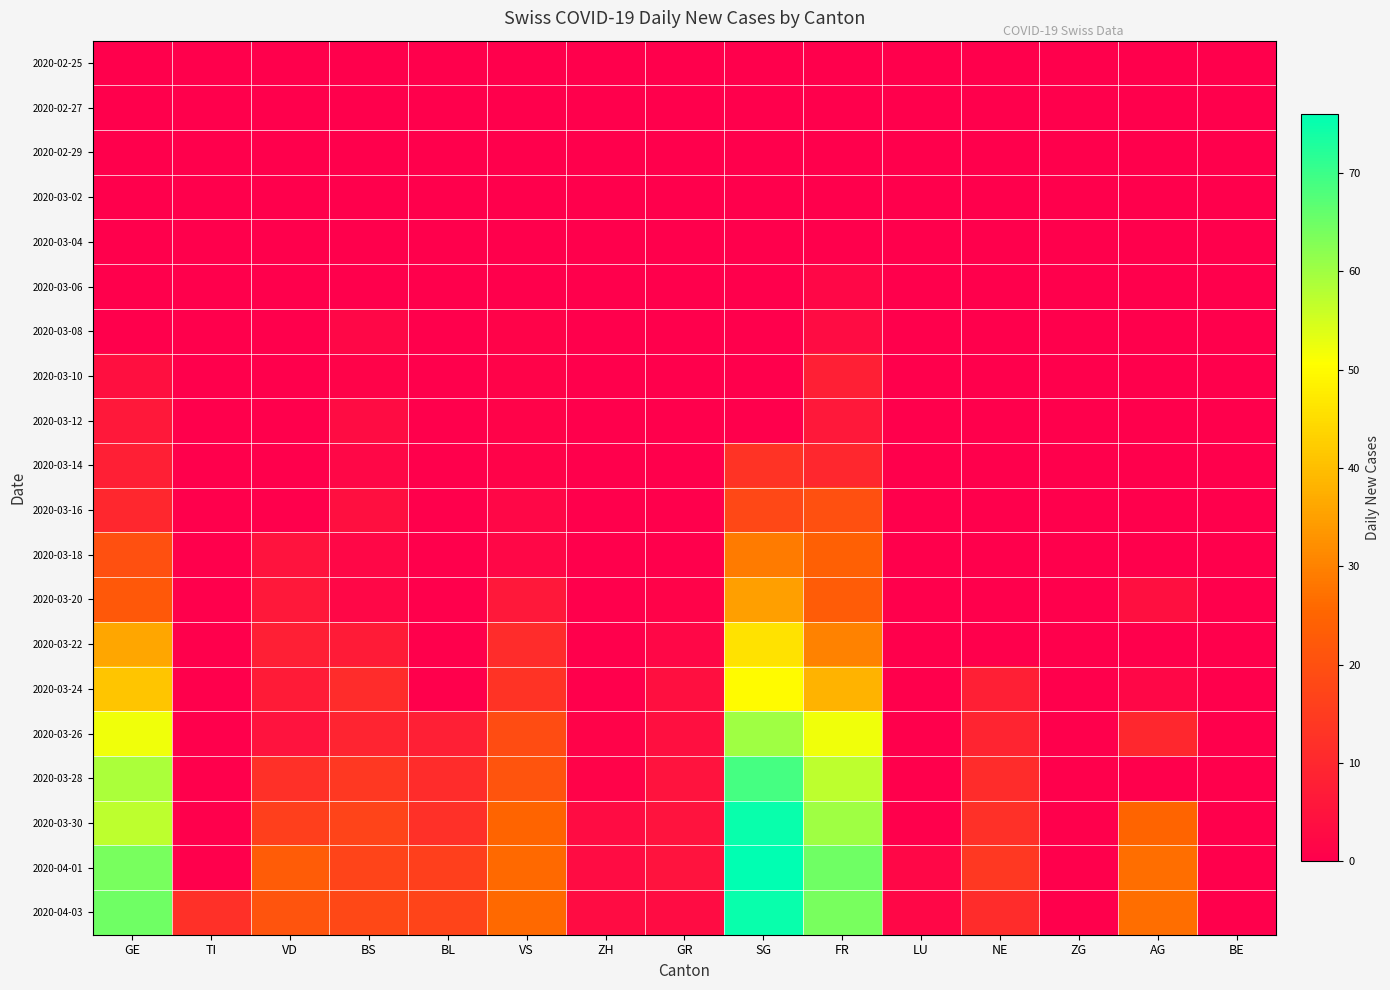

Reading right to left, list all the values displayed in this chart.

2020-02-25: BE=0	AG=0	ZG=0	NE=0	LU=0	FR=0	SG=0	GR=0	ZH=0	VS=0	BL=0	BS=0	VD=0	TI=0	GE=0
2020-02-27: BE=0	AG=0	ZG=0	NE=0	LU=0	FR=0	SG=0	GR=0	ZH=0	VS=0	BL=0	BS=0	VD=0	TI=0	GE=0
2020-02-29: BE=0	AG=0	ZG=0	NE=0	LU=0	FR=0	SG=0	GR=0	ZH=0	VS=0	BL=0	BS=0	VD=0	TI=0	GE=0
2020-03-02: BE=0	AG=0	ZG=0	NE=0	LU=0	FR=0	SG=0	GR=0	ZH=0	VS=0	BL=0	BS=0	VD=0	TI=0	GE=0
2020-03-04: BE=0	AG=0	ZG=0	NE=0	LU=0	FR=0	SG=0	GR=0	ZH=0	VS=0	BL=0	BS=0	VD=0	TI=0	GE=0
2020-03-06: BE=0	AG=0	ZG=0	NE=0	LU=0	FR=2	SG=0	GR=0	ZH=0	VS=0	BL=0	BS=0	VD=0	TI=0	GE=0
2020-03-08: BE=0	AG=0	ZG=0	NE=0	LU=0	FR=3	SG=0	GR=0	ZH=0	VS=1	BL=0	BS=2	VD=0	TI=0	GE=0
2020-03-10: BE=0	AG=0	ZG=0	NE=0	LU=0	FR=8	SG=0	GR=0	ZH=0	VS=1	BL=0	BS=1	VD=0	TI=0	GE=4
2020-03-12: BE=0	AG=0	ZG=0	NE=0	LU=0	FR=6	SG=0	GR=0	ZH=0	VS=1	BL=0	BS=3	VD=0	TI=0	GE=6
2020-03-14: BE=0	AG=0	ZG=0	NE=0	LU=0	FR=10	SG=13	GR=0	ZH=0	VS=1	BL=0	BS=2	VD=0	TI=0	GE=8
2020-03-16: BE=0	AG=0	ZG=0	NE=0	LU=0	FR=20	SG=18	GR=0	ZH=0	VS=2	BL=0	BS=4	VD=0	TI=0	GE=10
2020-03-18: BE=0	AG=0	ZG=0	NE=0	LU=0	FR=24	SG=29	GR=0	ZH=0	VS=2	BL=0	BS=2	VD=5	TI=0	GE=20
2020-03-20: BE=0	AG=4	ZG=0	NE=0	LU=0	FR=23	SG=35	GR=1	ZH=0	VS=6	BL=0	BS=2	VD=6	TI=0	GE=22
2020-03-22: BE=0	AG=0	ZG=0	NE=0	LU=0	FR=30	SG=46	GR=2	ZH=0	VS=11	BL=0	BS=7	VD=8	TI=0	GE=36
2020-03-24: BE=0	AG=2	ZG=0	NE=8	LU=0	FR=38	SG=50	GR=4	ZH=0	VS=13	BL=0	BS=11	VD=7	TI=0	GE=41
2020-03-26: BE=0	AG=10	ZG=0	NE=9	LU=0	FR=52	SG=60	GR=4	ZH=1	VS=19	BL=8	BS=9	VD=5	TI=0	GE=52
2020-03-28: BE=0	AG=0	ZG=0	NE=11	LU=0	FR=57	SG=69	GR=5	ZH=1	VS=21	BL=11	BS=14	VD=12	TI=0	GE=59
2020-03-30: BE=0	AG=25	ZG=0	NE=12	LU=0	FR=60	SG=75	GR=5	ZH=3	VS=25	BL=12	BS=17	VD=16	TI=0	GE=57
2020-04-01: BE=0	AG=27	ZG=0	NE=14	LU=2	FR=65	SG=76	GR=5	ZH=3	VS=26	BL=16	BS=17	VD=23	TI=0	GE=64
2020-04-03: BE=0	AG=27	ZG=0	NE=11	LU=2	FR=64	SG=75	GR=3	ZH=3	VS=26	BL=17	BS=18	VD=21	TI=12	GE=65